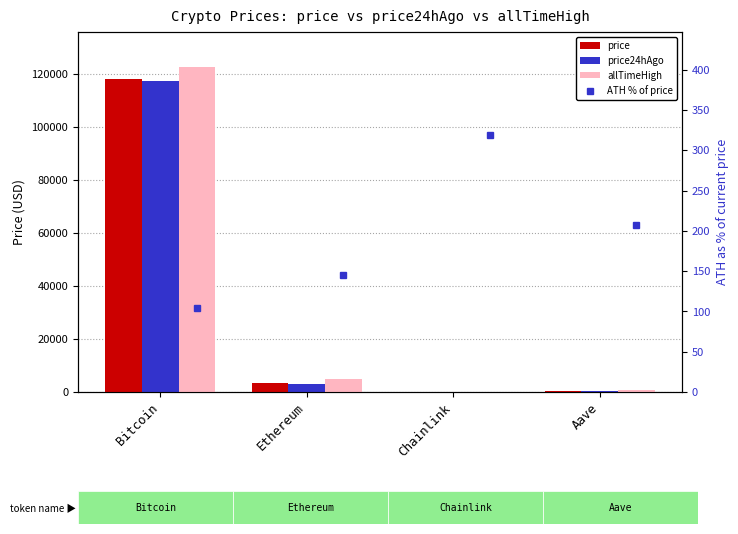

What is the average value of the allTimeHigh series?

32107.7